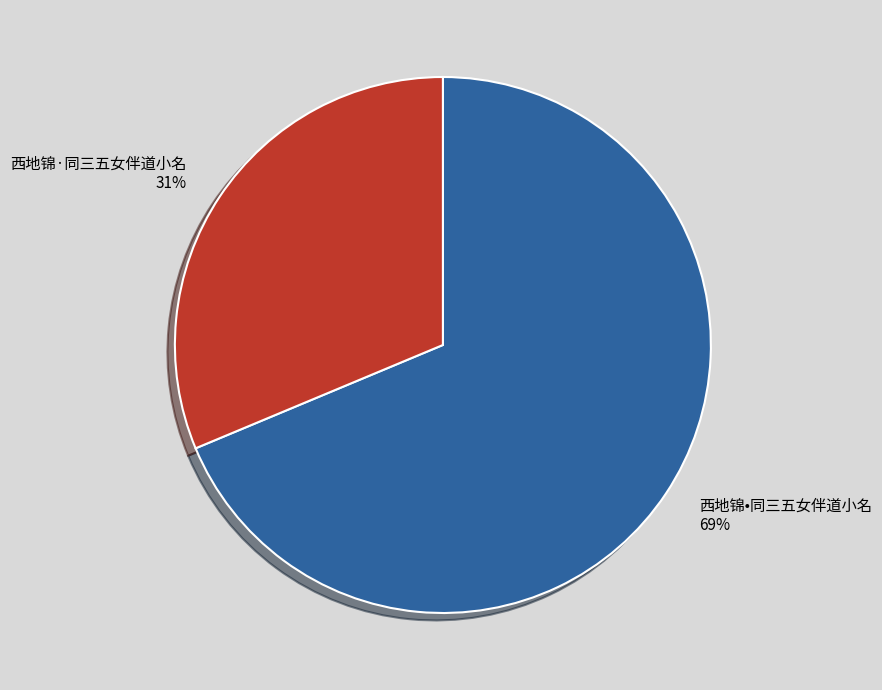

How many slices are in this pie chart?

2